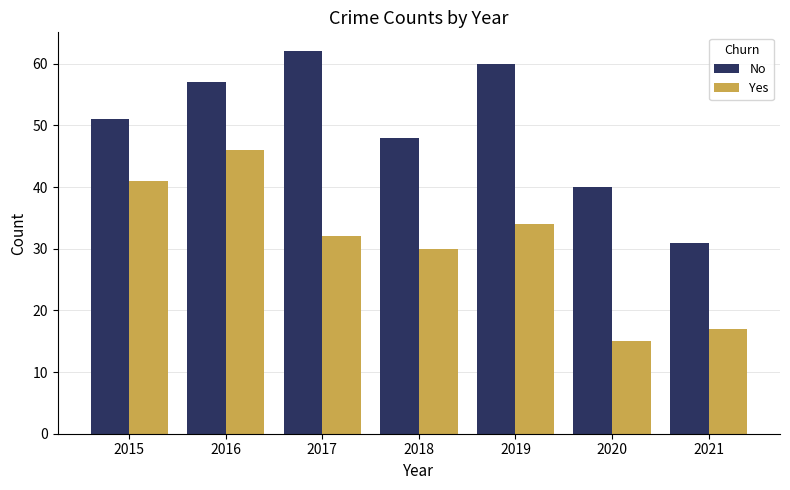

At which category does the chart reach its minimum across all series?

2020